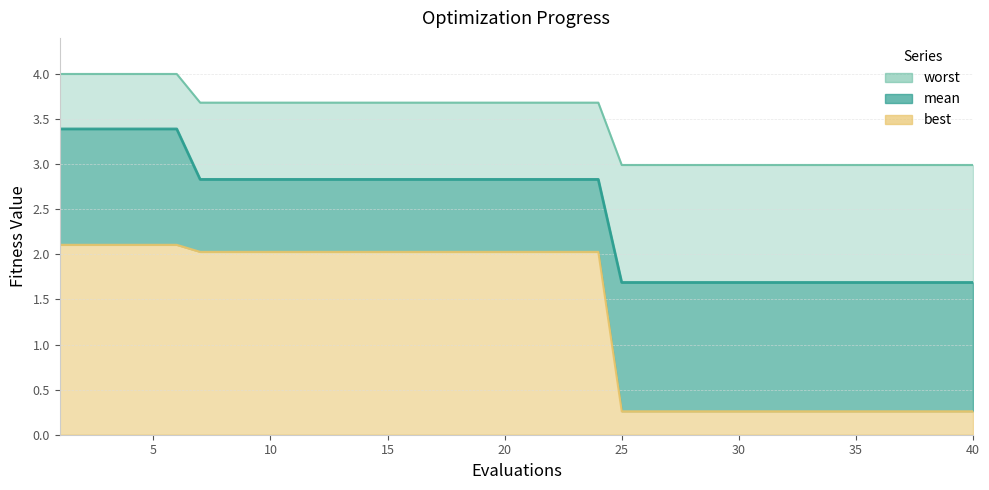

Reading left to right, list all the values displayed in this chart.

mean: 3.4	3.4	3.4	3.4	3.4	3.4	2.8	2.8	2.8	2.8	2.8	2.8	2.8	2.8	2.8	2.8	2.8	2.8	2.8	2.8	2.8	2.8	2.8	2.8	1.7	1.7	1.7	1.7	1.7	1.7	1.7	1.7	1.7	1.7	1.7	1.7	1.7	1.7	1.7	1.7
best: 2.1	2.1	2.1	2.1	2.1	2.1	2.0	2.0	2.0	2.0	2.0	2.0	2.0	2.0	2.0	2.0	2.0	2.0	2.0	2.0	2.0	2.0	2.0	2.0	0.3	0.3	0.3	0.3	0.3	0.3	0.3	0.3	0.3	0.3	0.3	0.3	0.3	0.3	0.3	0.3
worst: 4.0	4.0	4.0	4.0	4.0	4.0	3.7	3.7	3.7	3.7	3.7	3.7	3.7	3.7	3.7	3.7	3.7	3.7	3.7	3.7	3.7	3.7	3.7	3.7	3.0	3.0	3.0	3.0	3.0	3.0	3.0	3.0	3.0	3.0	3.0	3.0	3.0	3.0	3.0	3.0